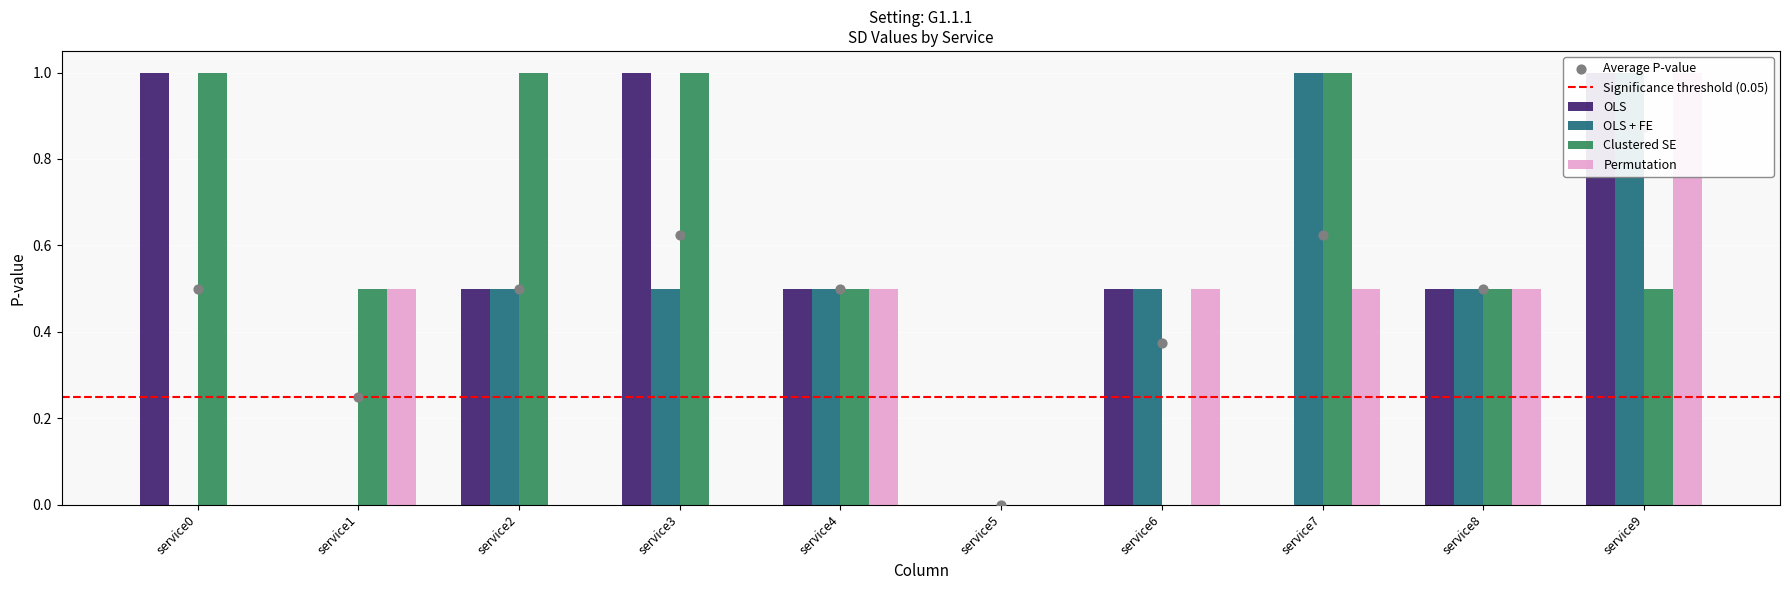

At how many categories does at least one series exceed 0?

9